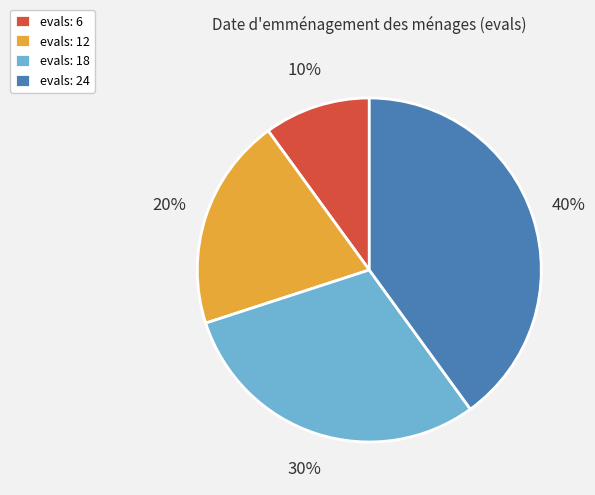

The evals: 18 slice represents 30% of the pie. True or false?

True